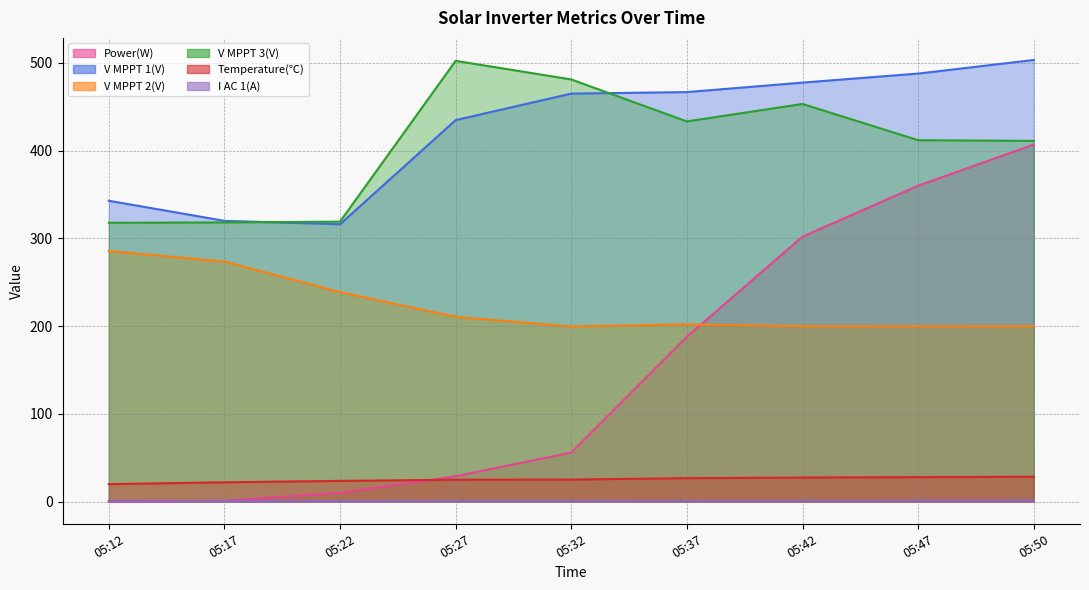

How many values in the I AC 1(A) series are below 1?

2